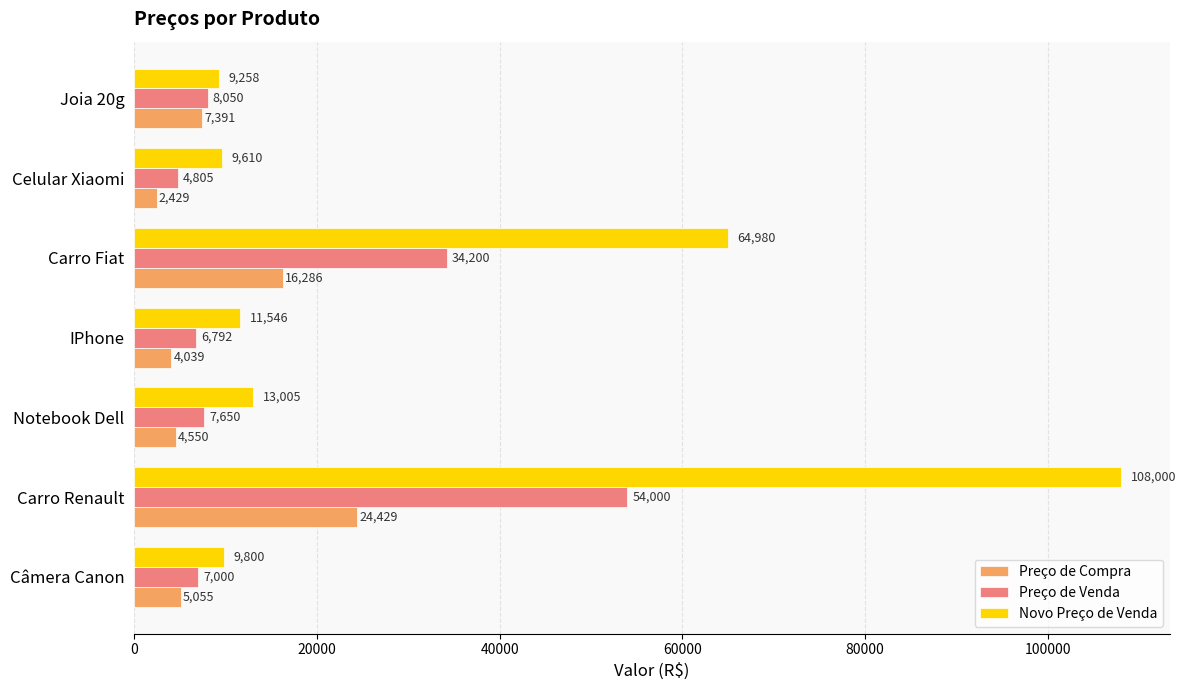

What is the average value of the Novo Preço de Venda series?

32313.9